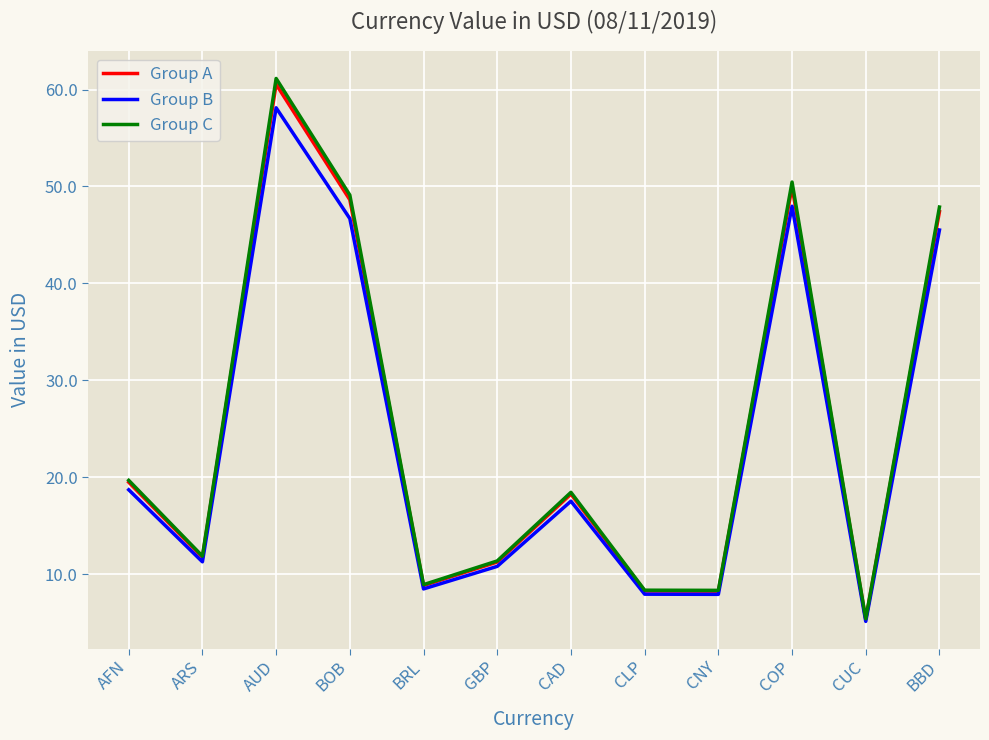

What position from the left is AUD?

3